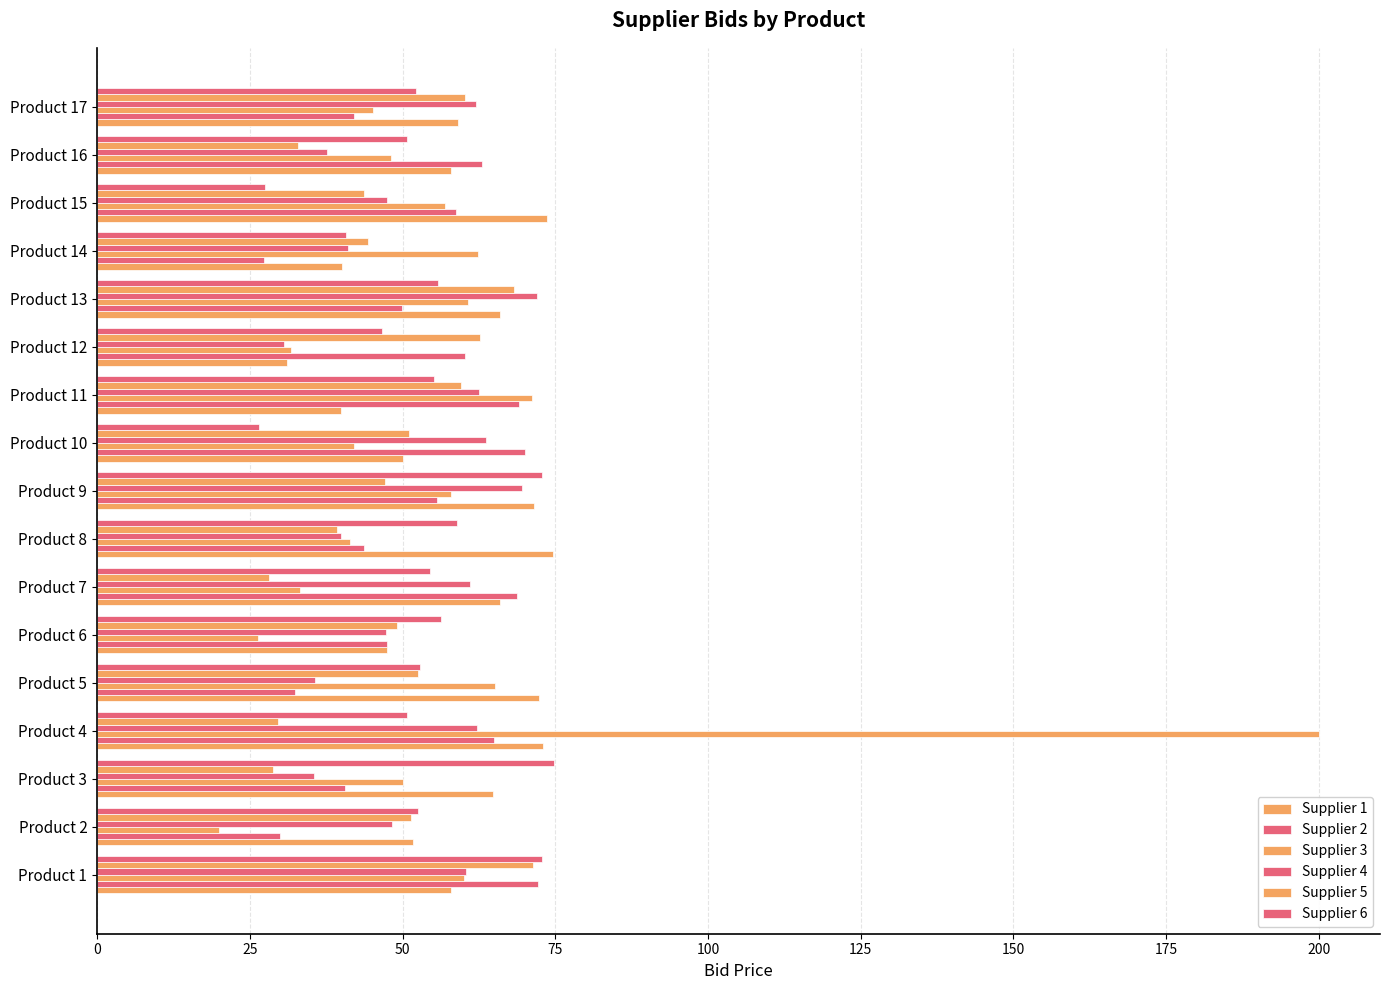

How many series are shown in this chart?

6